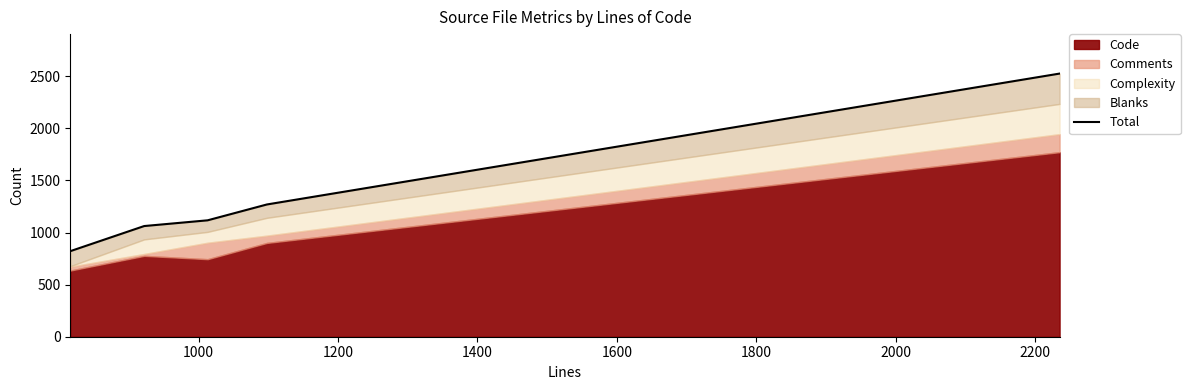

The value at 1200 is 742. True or false?

False